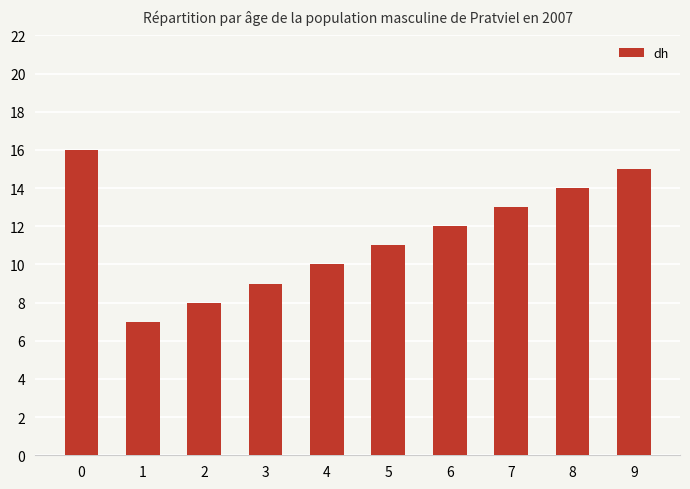

List the labels in order of value, largest first.

0, 9, 8, 7, 6, 5, 4, 3, 2, 1